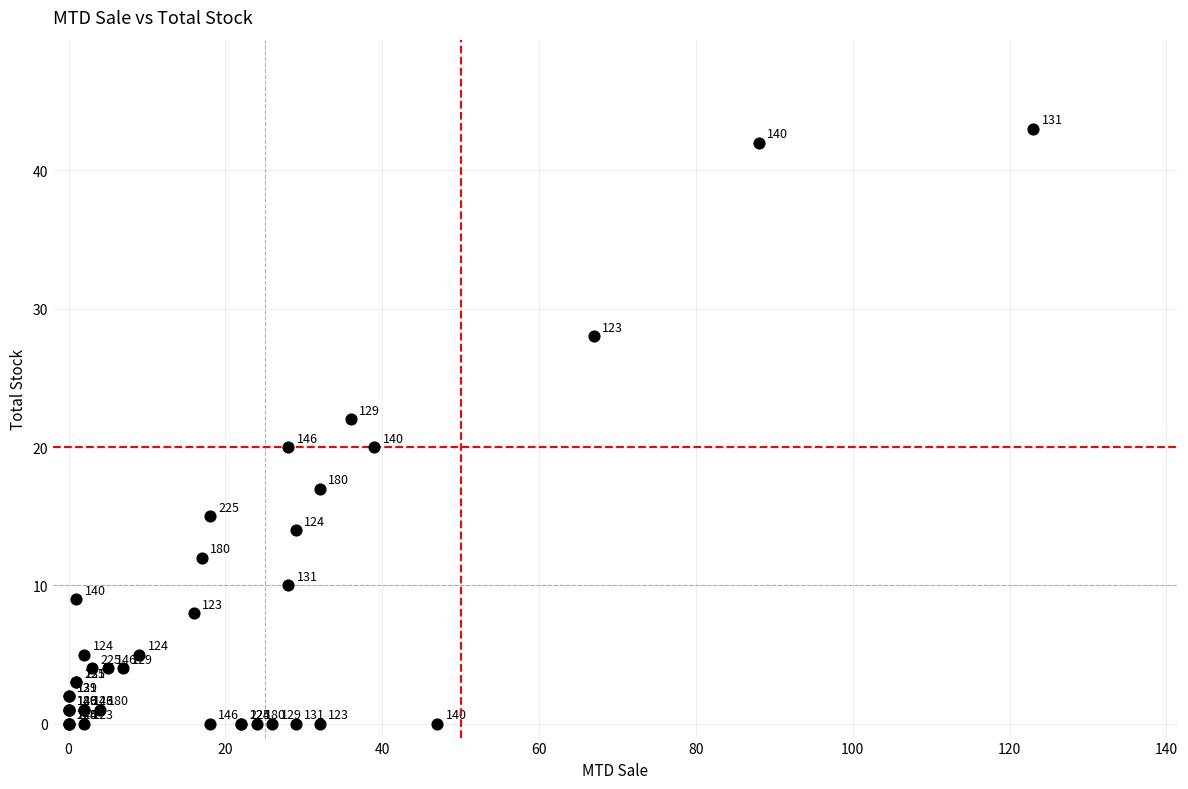

What Y value in the scatter plot is closest to 21?

20